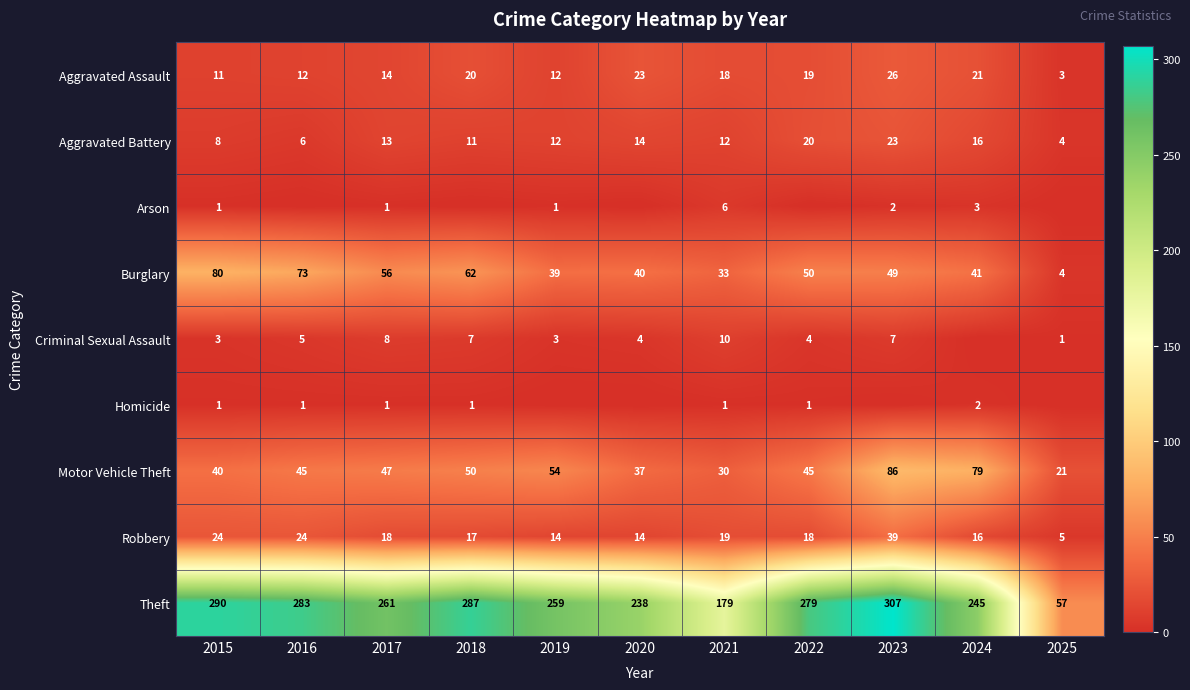

What is the sum of all Aggravated Assault values?

179